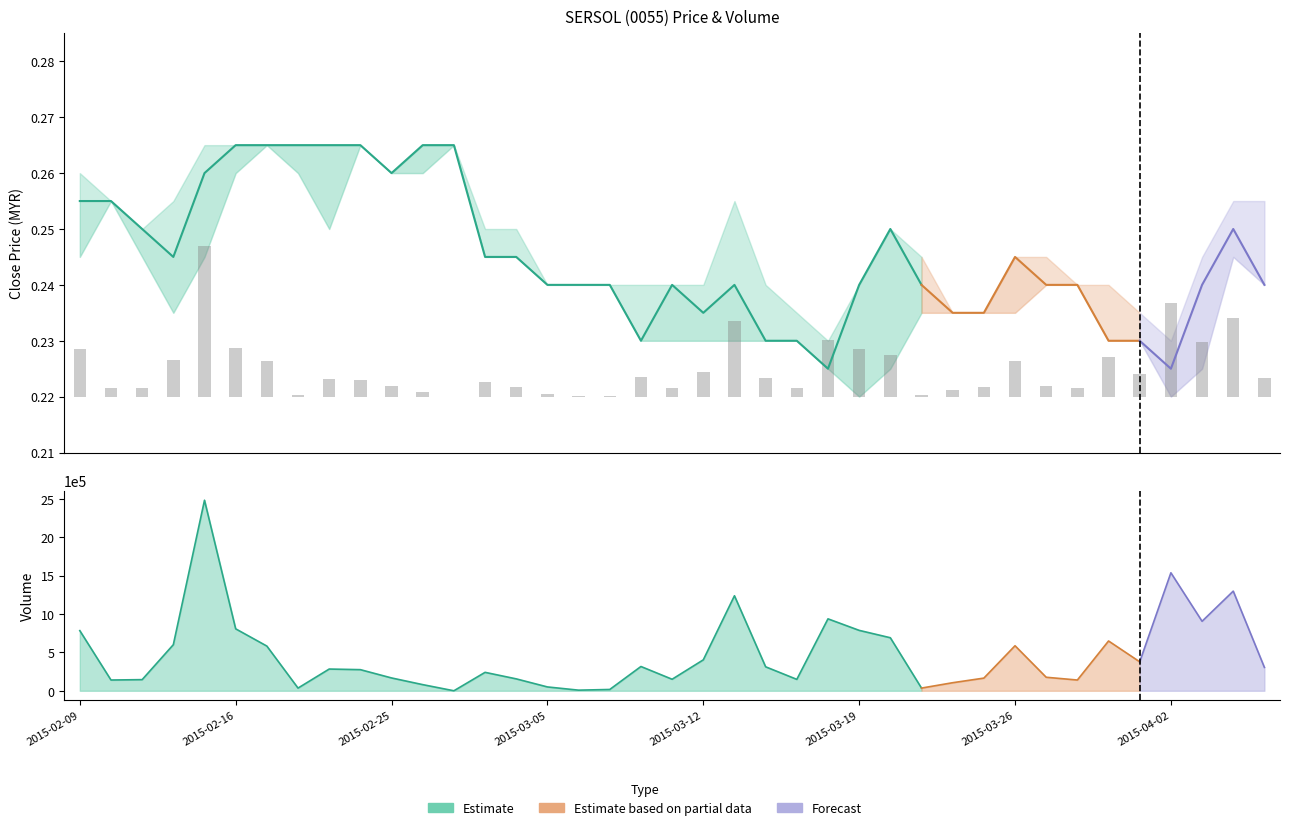

Is it true that close equals 0.2 at 20?

True